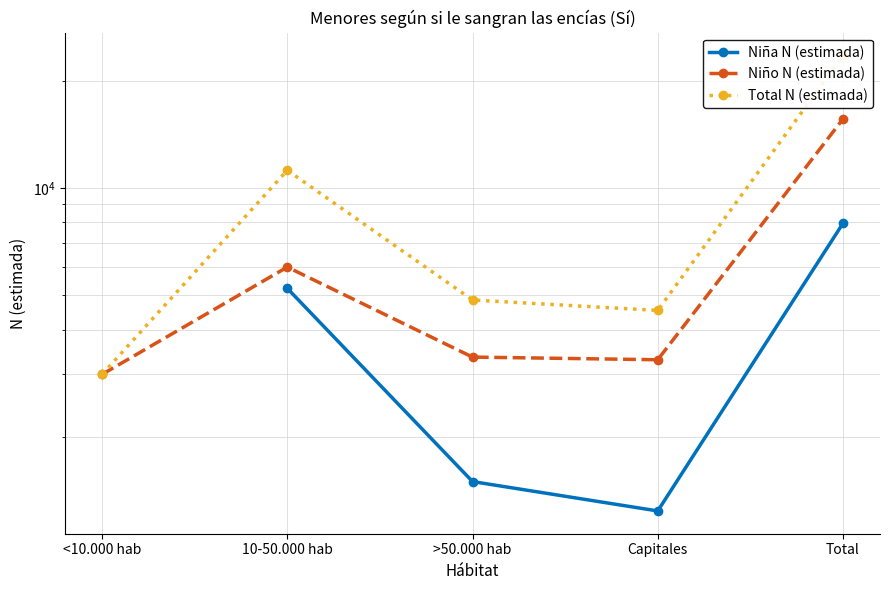

Count the number of categories in the chart.

5